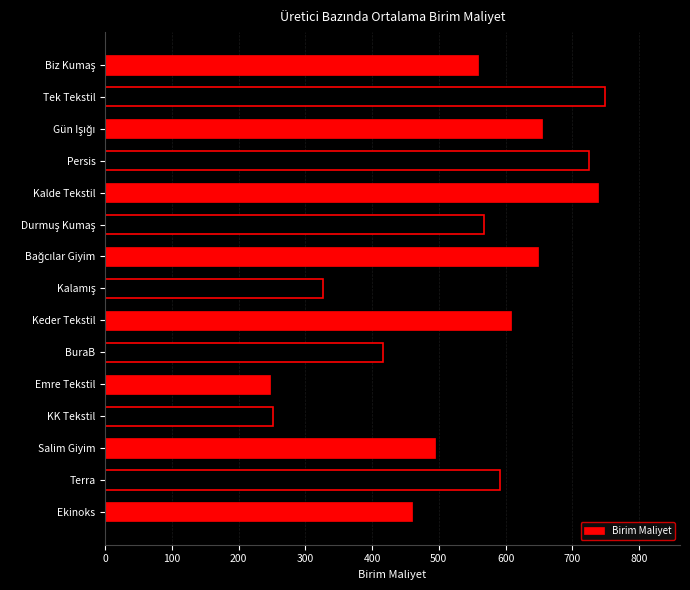

Which label corresponds to the largest value in the chart?

Tek Tekstil